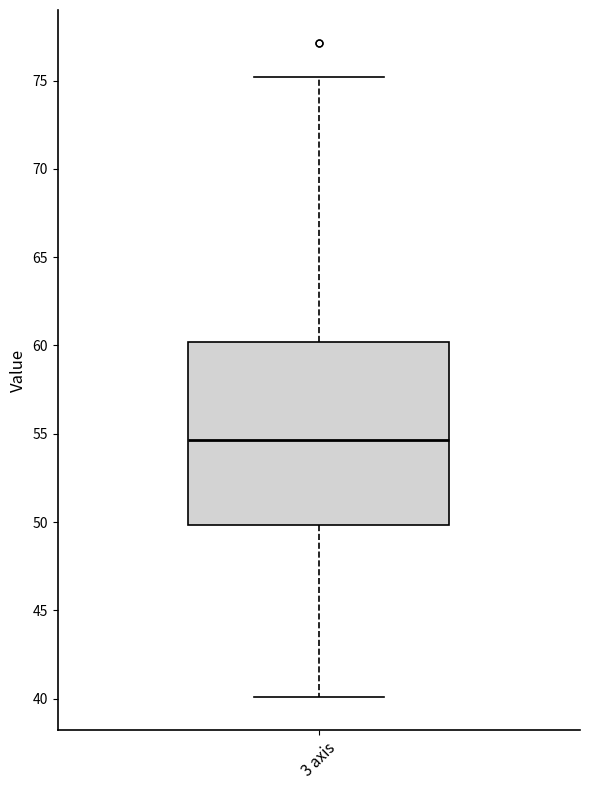

Where is the lower edge of the box for 3 axis on the y-axis? The values are not printed on the chart, so give them approximately, as read against the axis.

50.0